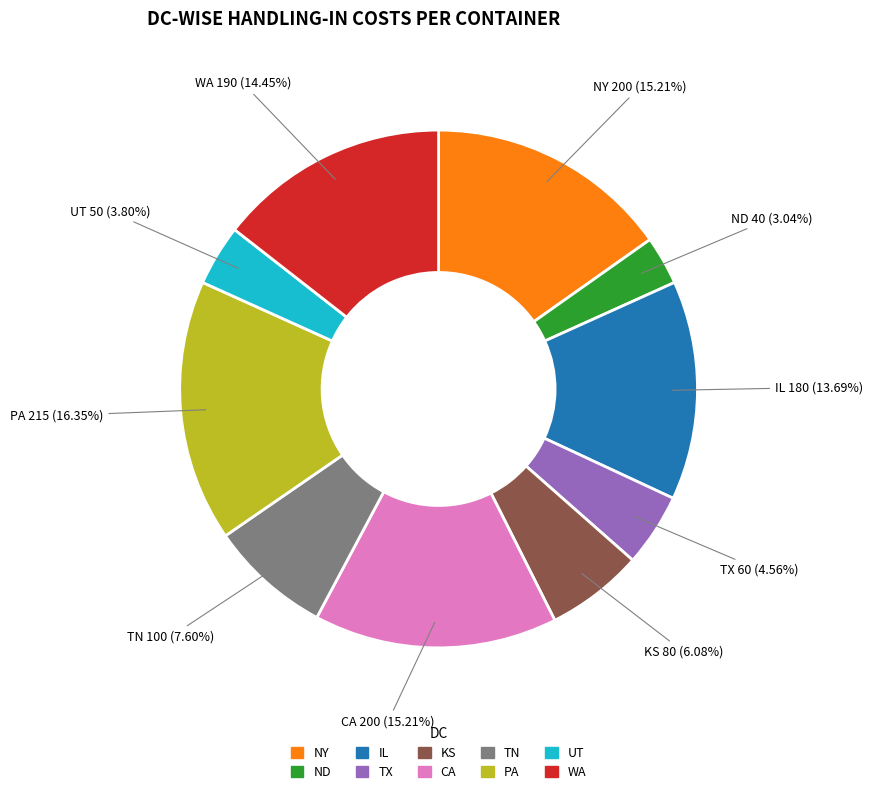

Is it true that TX is 5% of the pie?

True